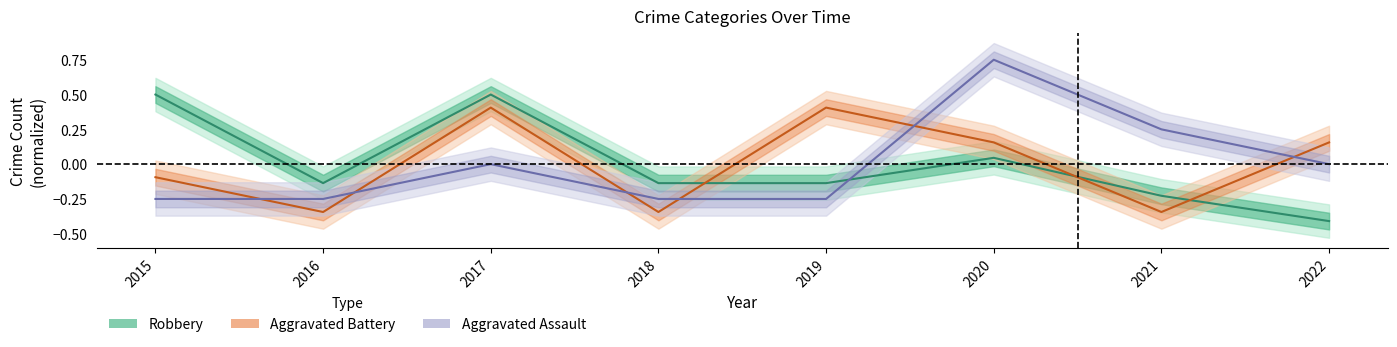

The value of Robbery at 2018 is -0.2. True or false?

False